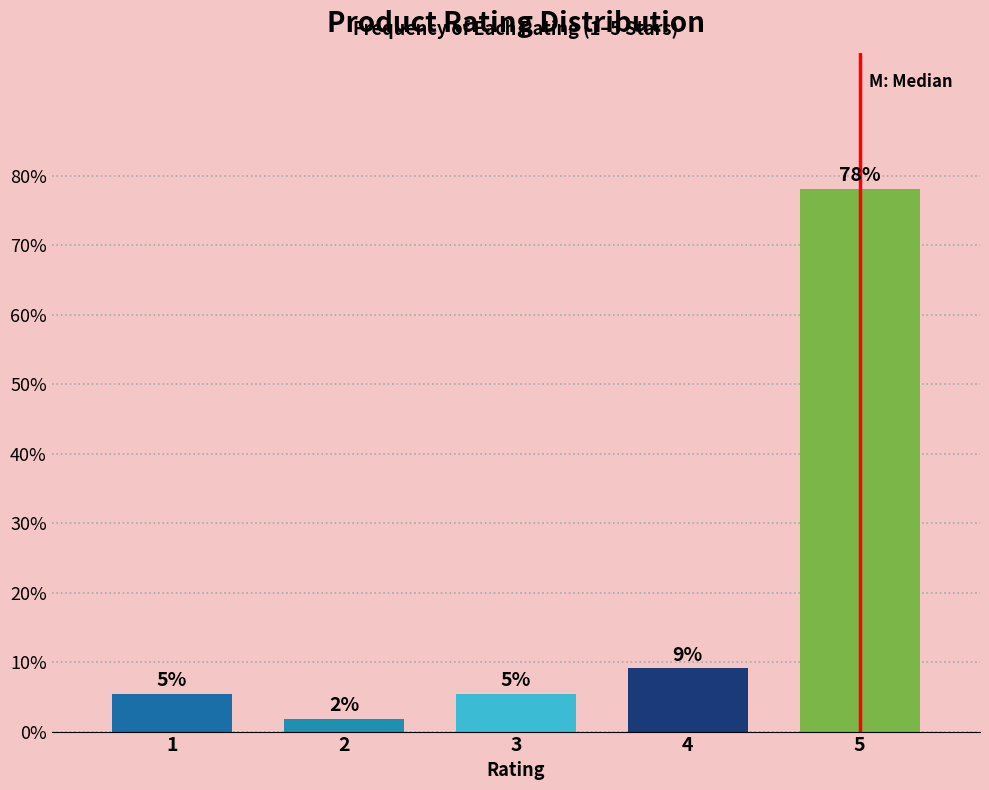

Does the chart contain any negative values?

No